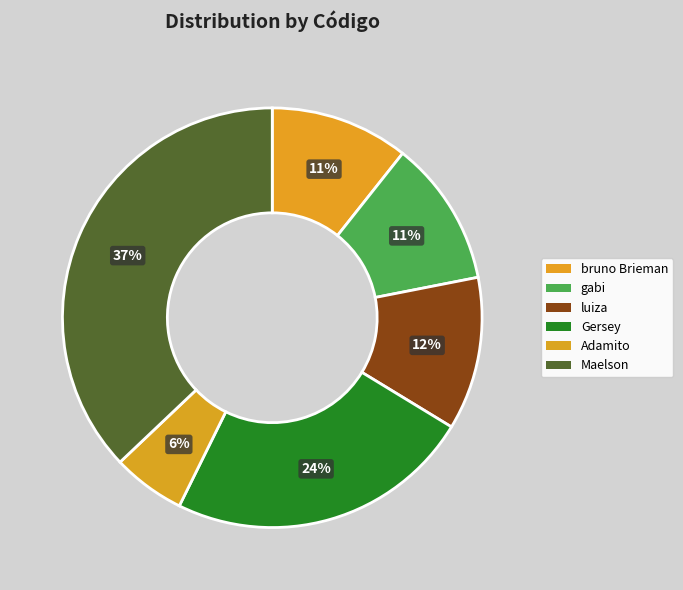

Is it true that gabi is 11% of the pie?

True